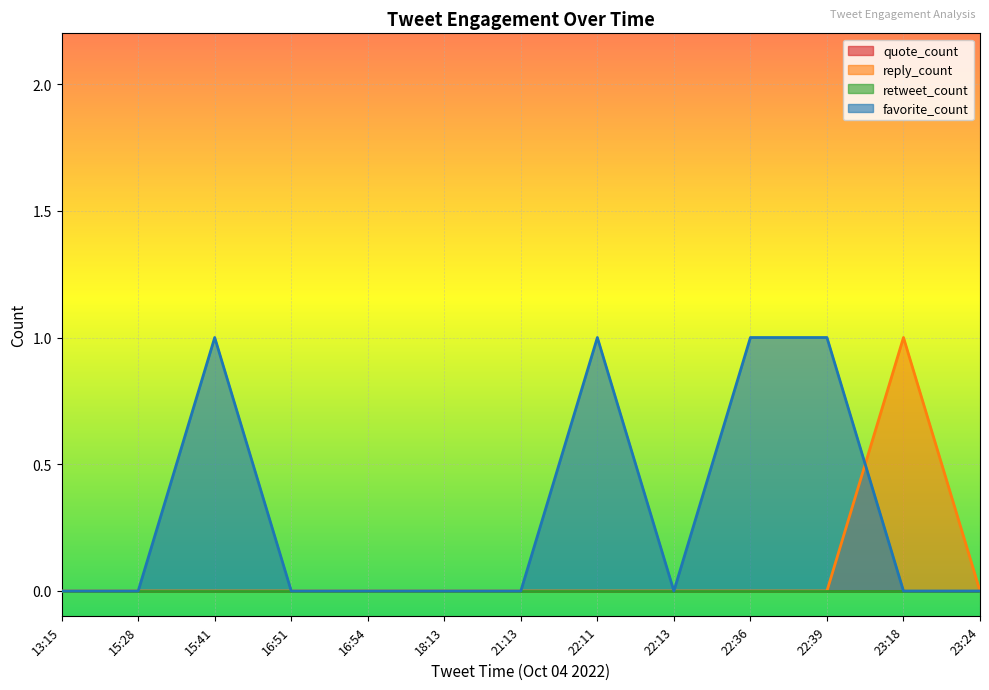

Which series has the widest spread of values?

reply_count